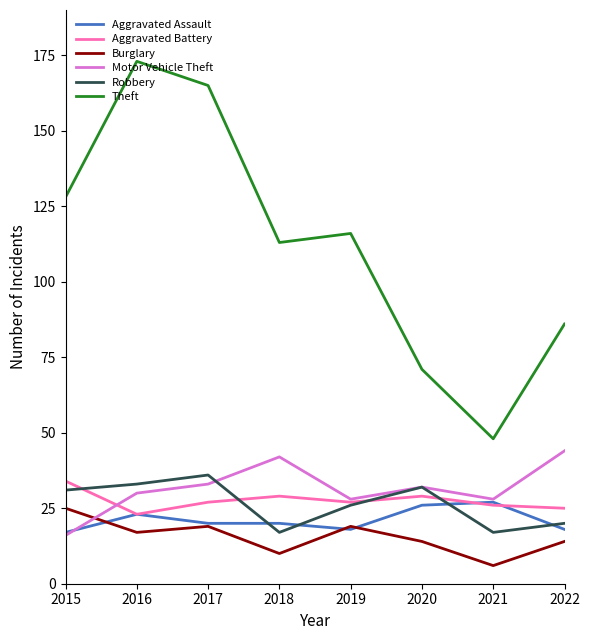

What are all the series names shown in the legend?

Aggravated Assault, Aggravated Battery, Burglary, Motor Vehicle Theft, Robbery, Theft